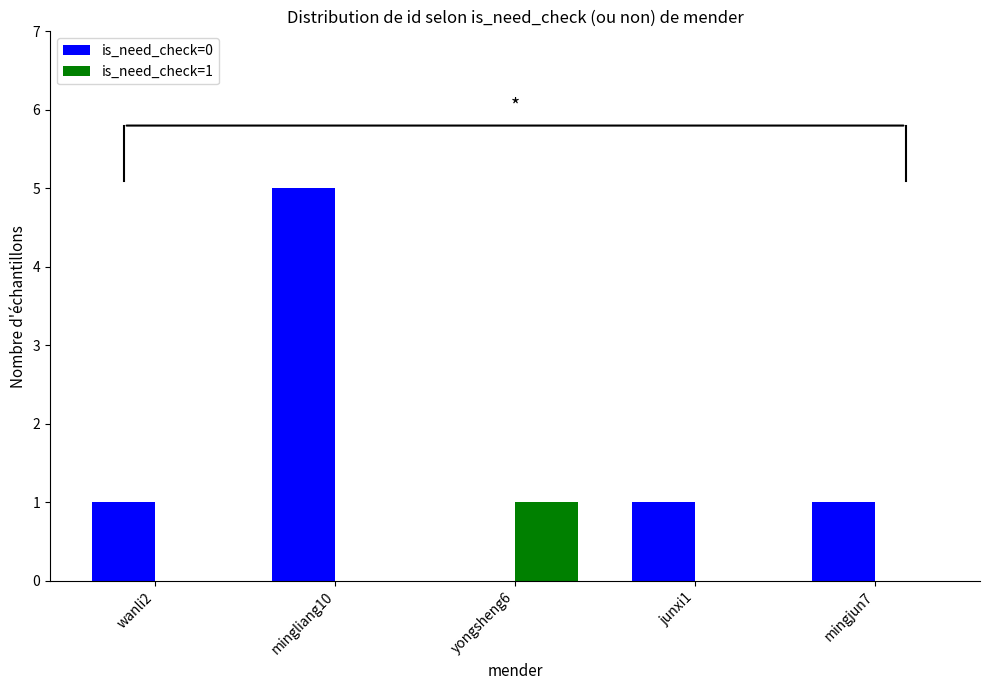

Reading left to right, list all the values displayed in this chart.

is_need_check=0: wanli2=1	mingliang10=5	yongsheng6=0	junxi1=1	mingjun7=1
is_need_check=1: wanli2=0	mingliang10=0	yongsheng6=1	junxi1=0	mingjun7=0